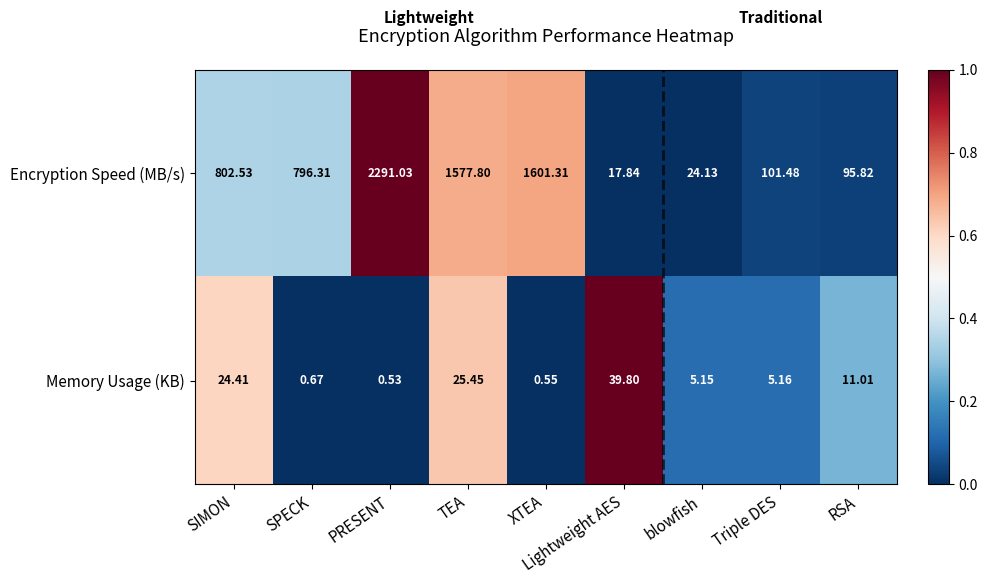

List the labels in order of Memory Usage (KB) value, smallest first.

PRESENT, XTEA, SPECK, blowfish, Triple DES, RSA, SIMON, TEA, Lightweight AES